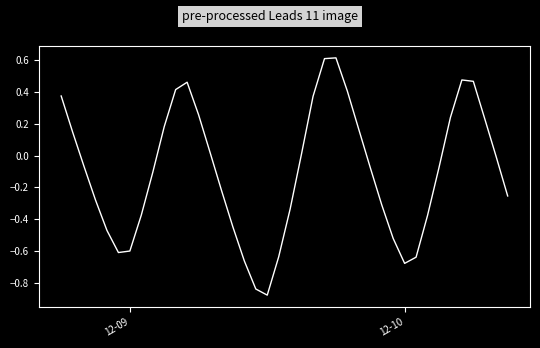

What is the sum of all values?

-4.0